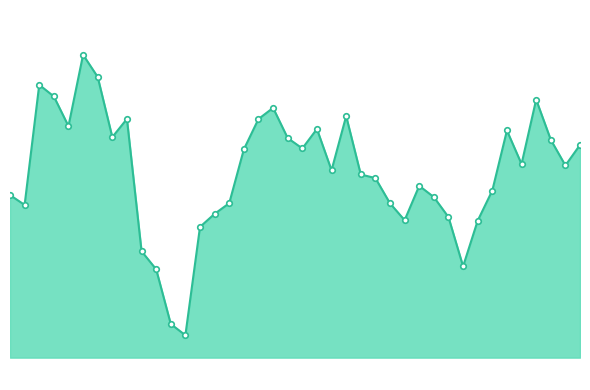

Reading right to left, transcribe all the data shown in this chart.

2.5	2.4	2.5	2.6	2.4	2.5	2.4	2.3	2.2	2.3	2.4	2.4	2.3	2.4	2.4	2.4	2.5	2.4	2.5	2.5	2.5	2.6	2.5	2.5	2.4	2.3	2.3	2.1	2.1	2.2	2.2	2.5	2.5	2.6	2.7	2.5	2.6	2.6	2.4	2.4